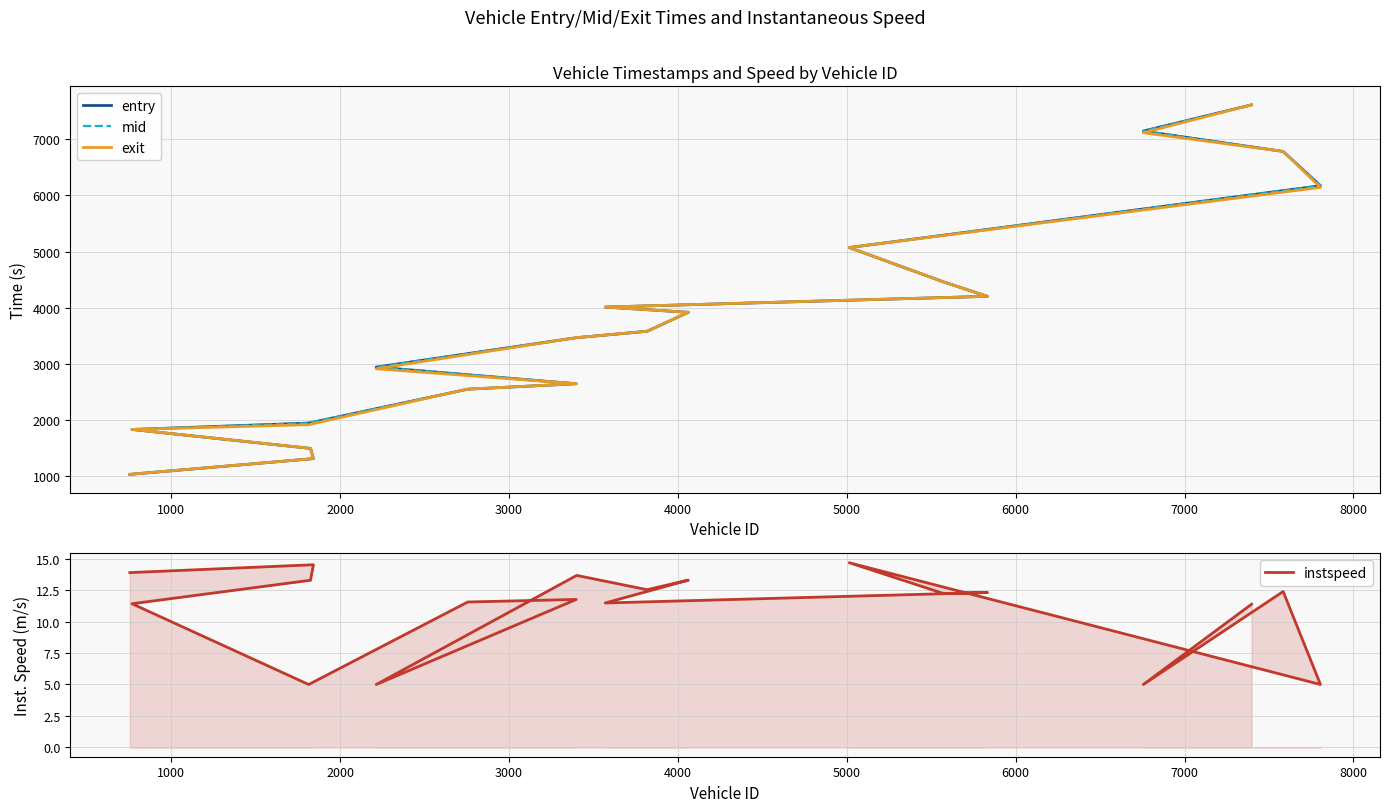

Is this an area chart (filled region under the line)?

No